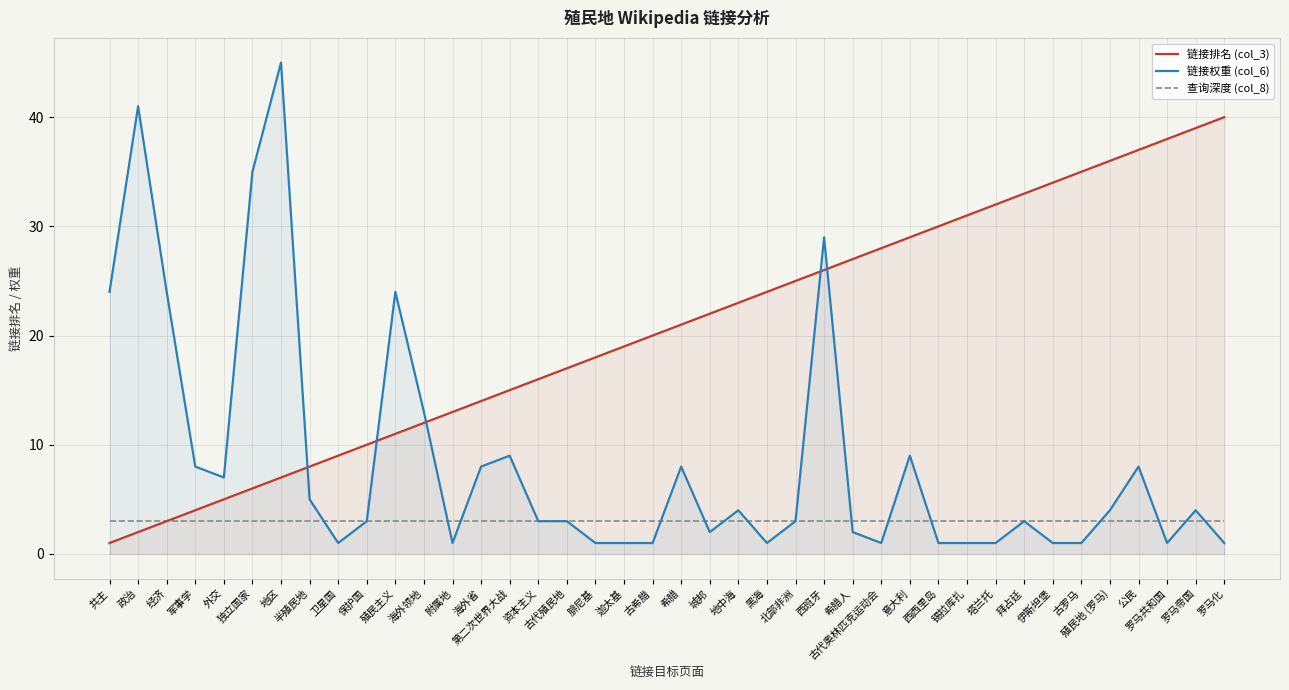

How many distinct data groups are displayed?

3